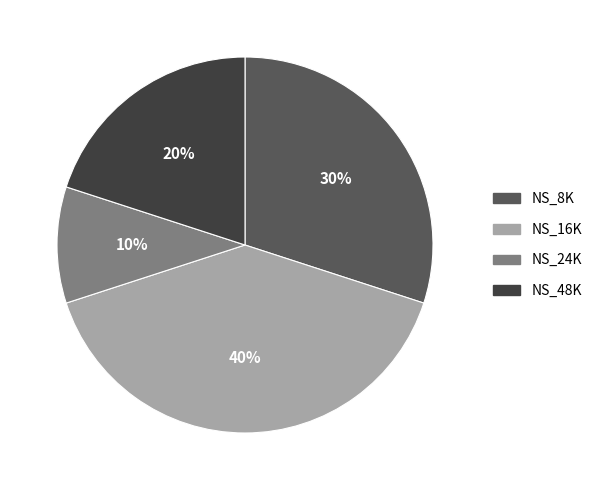

To the nearest percent, what portion does NS_48K represent?

20%